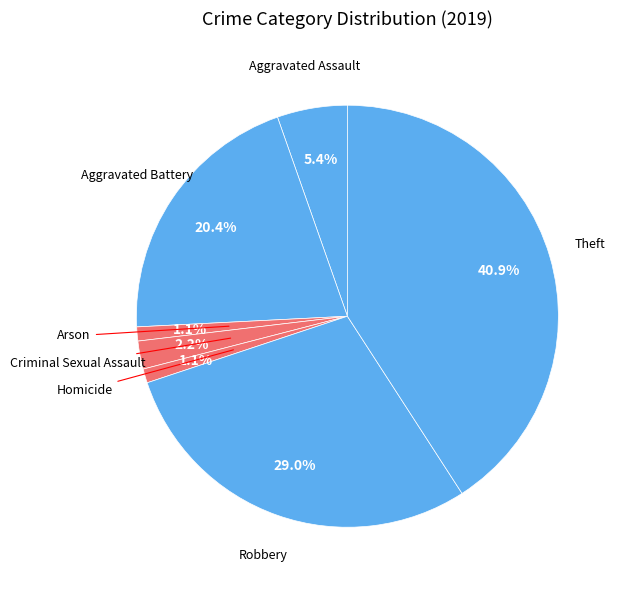

Is there a majority slice in this chart?

No